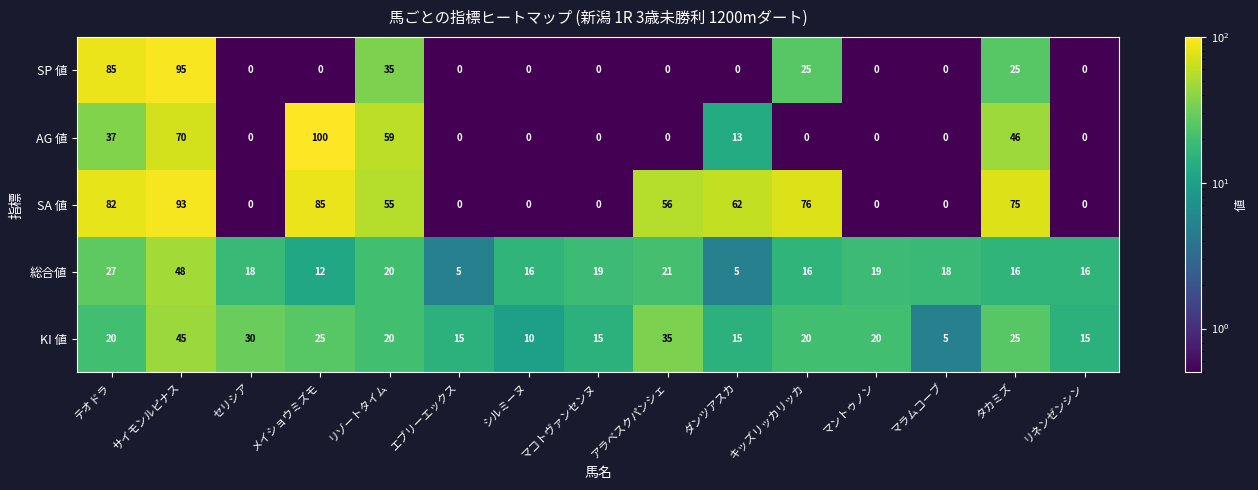

What is the sum of the KI 値 values at マラムコーブ and セリシア?

35